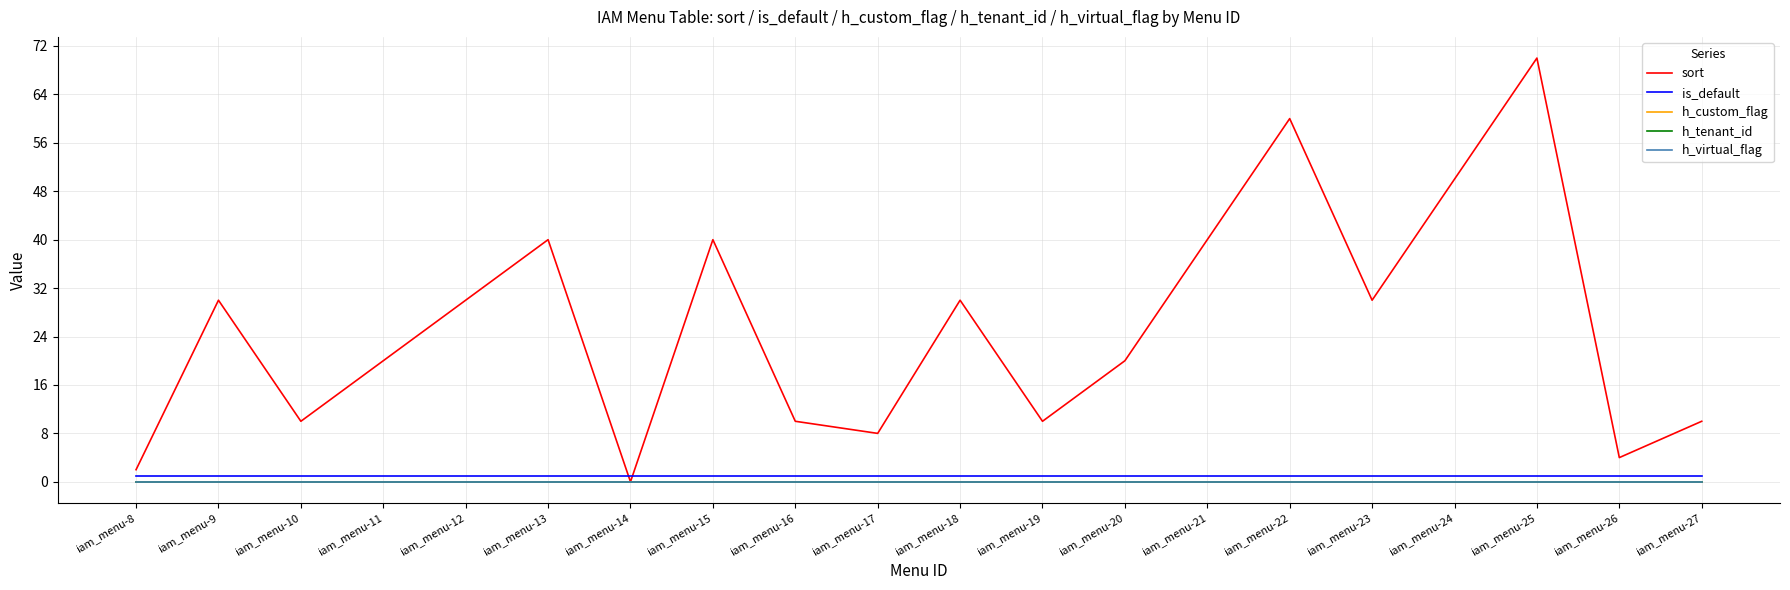

Which has a higher value, iam_menu-11 or iam_menu-19?

iam_menu-11